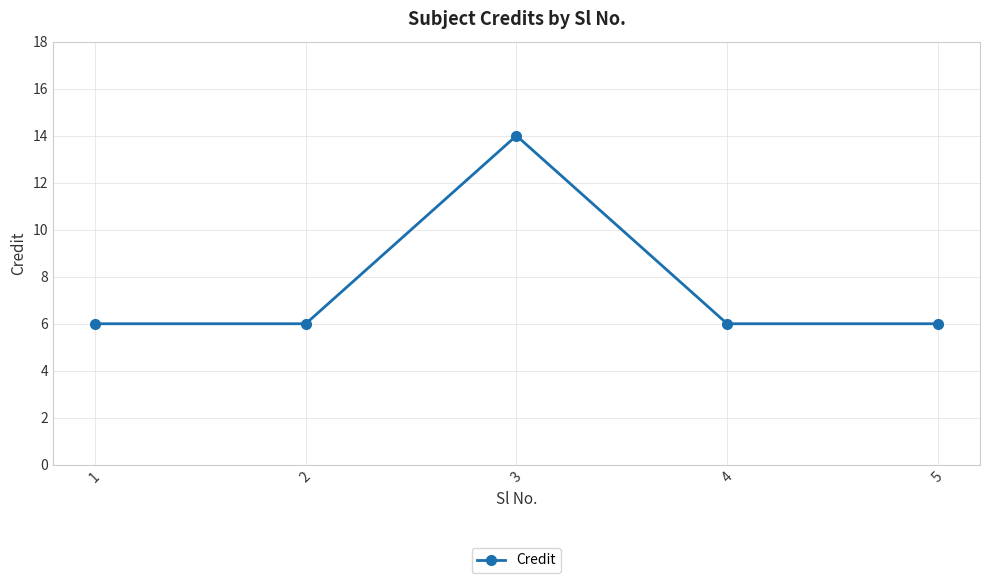

Which label corresponds to the largest value in the chart?

3